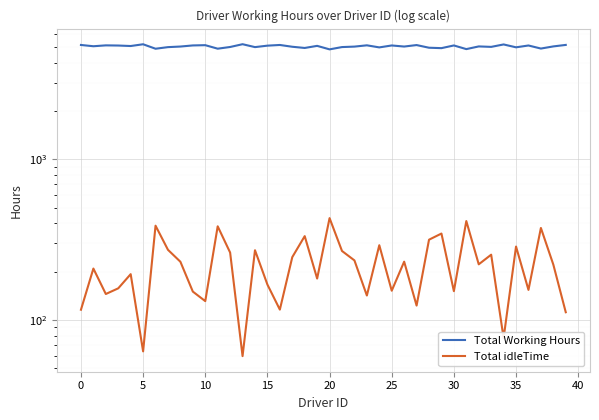

At which category does Total Working Hours reach its first local peak?

5